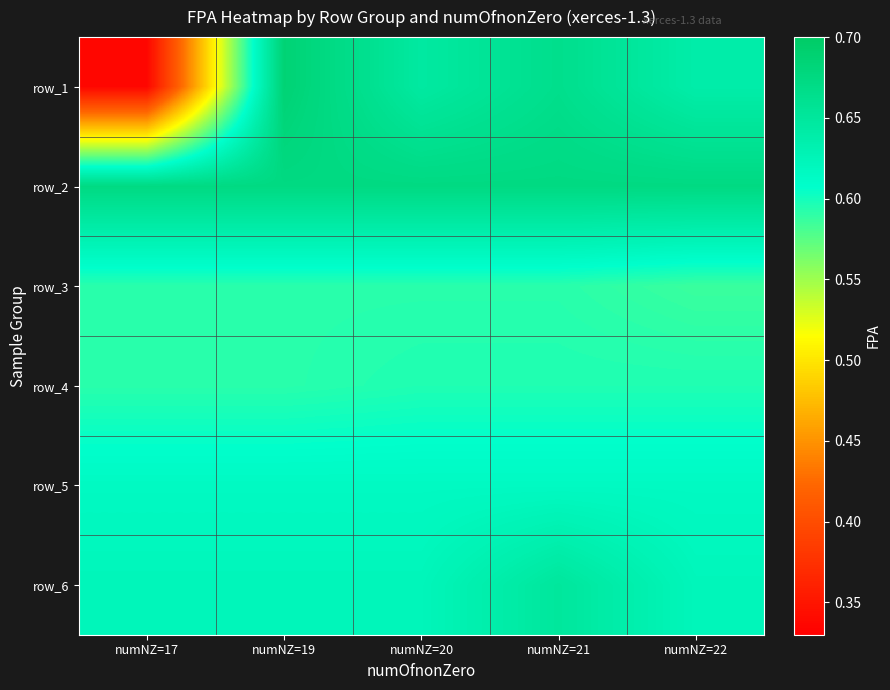

Is the value of row_1 at numNZ=21 greater than the value of row_3 at numNZ=20?

Yes